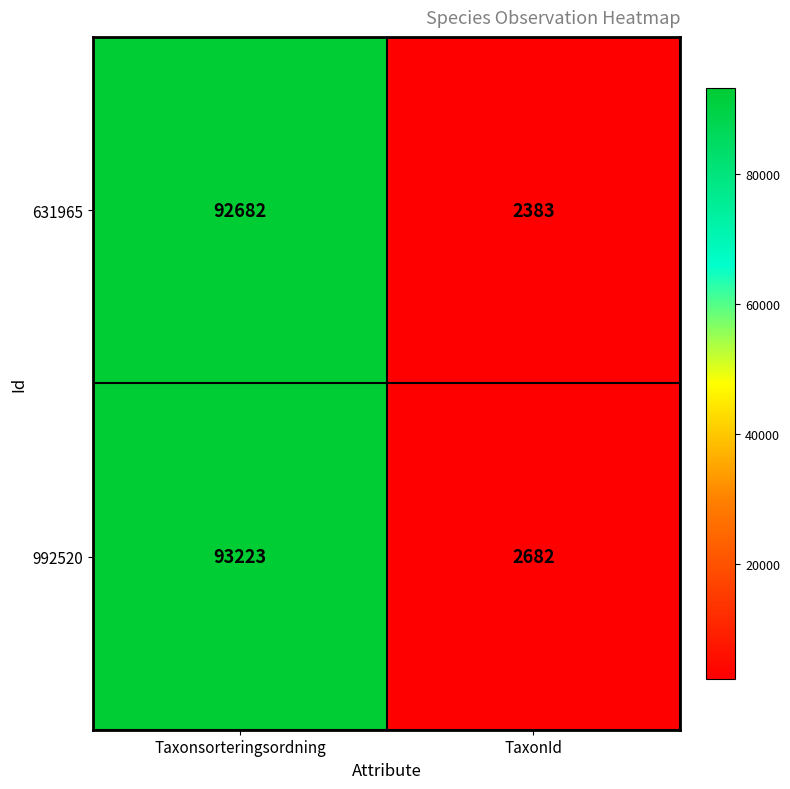

What is the spread (max minus min) of values at Taxonsorteringsordning?

541